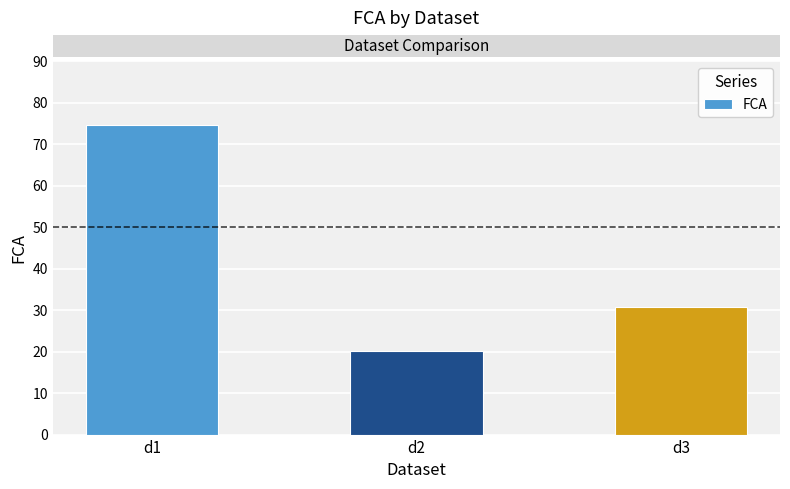

What is the value of the 3rd bar from the left?

30.7